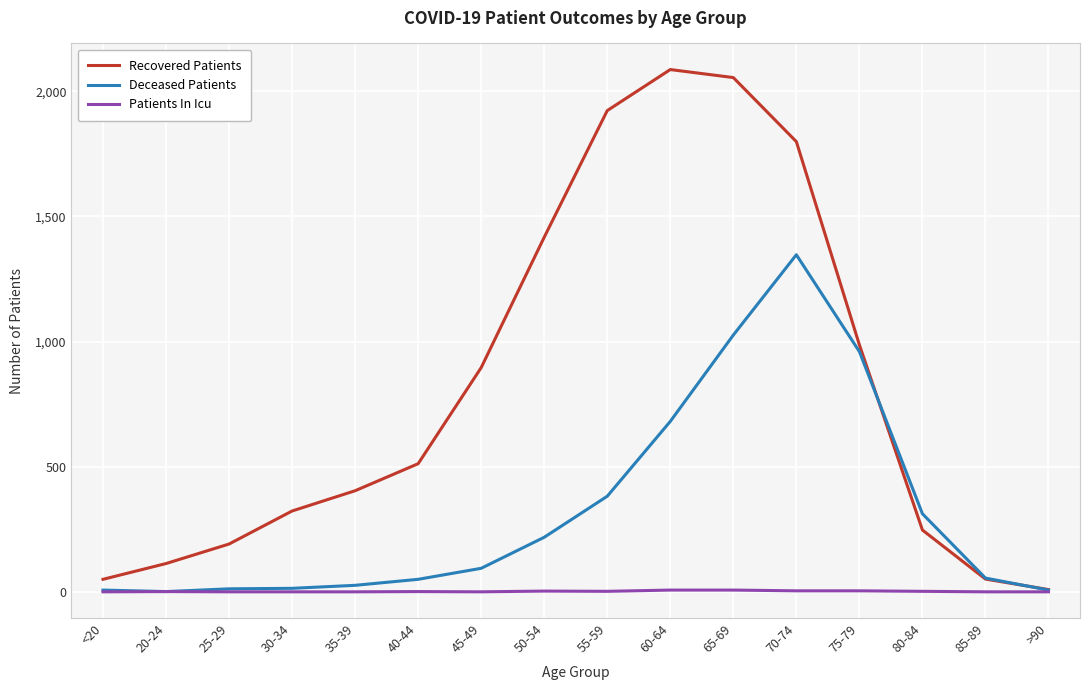

Which series has the largest total across all categories?

Recovered Patients